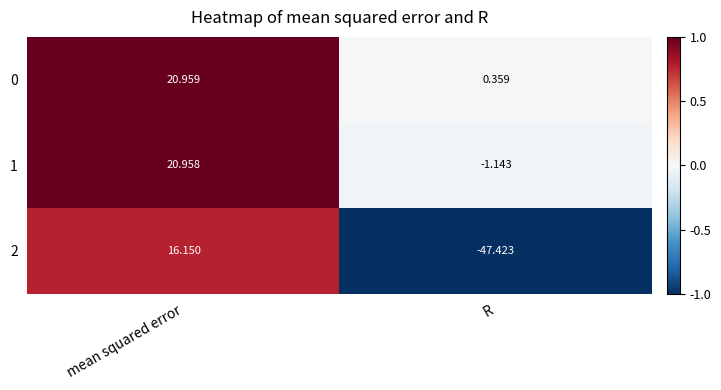

At which label does 0 reach its minimum?

R